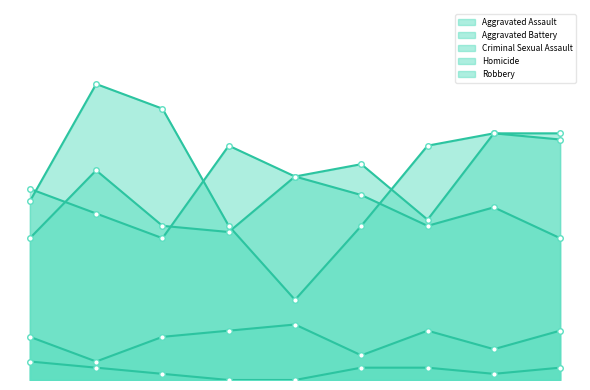

True or false: Aggravated Assault has a value of 38 at 2018.

True